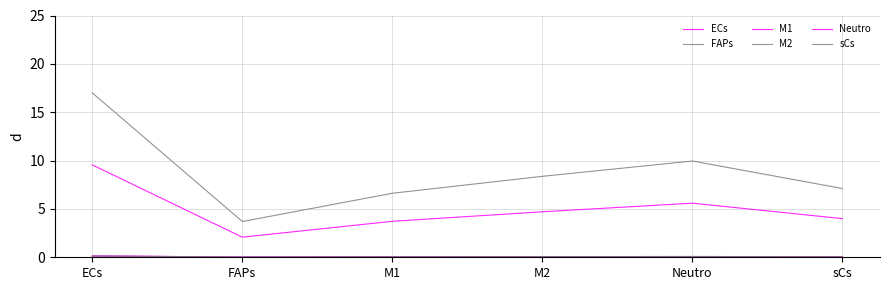

Does the chart have visible grid lines?

Yes